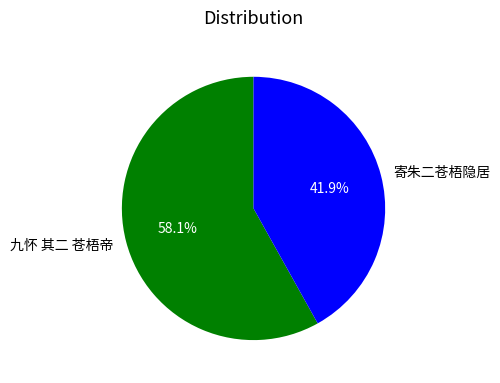

Is there a majority slice in this chart?

Yes